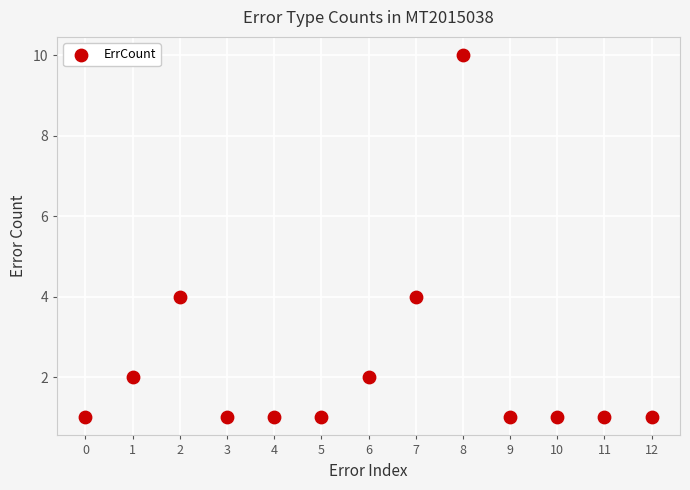

What is the range of Y values (max minus min)?

9